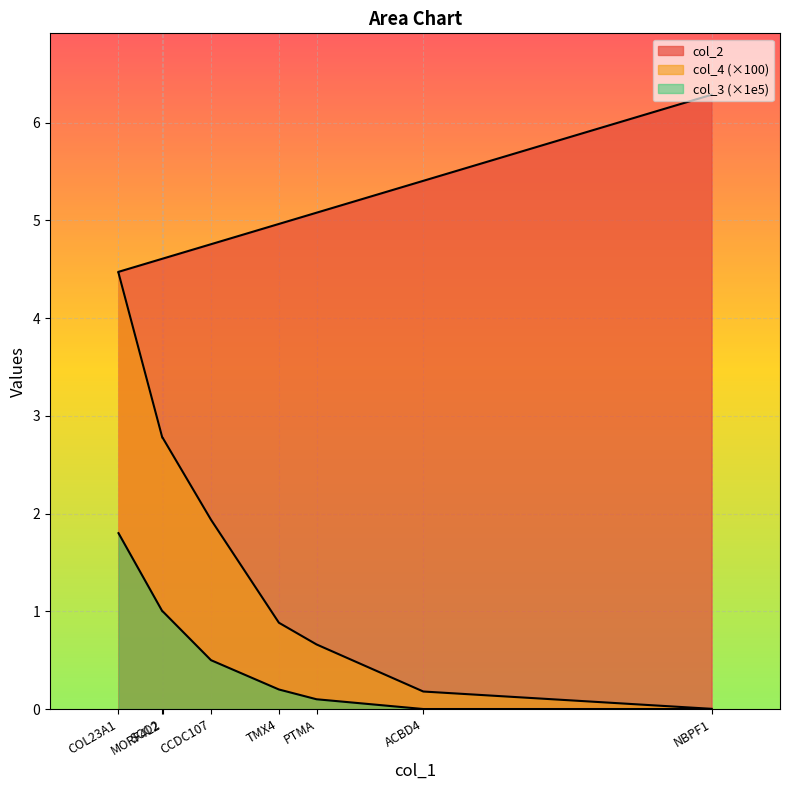

True or false: col_3 and col_4 intersect in this chart.

False